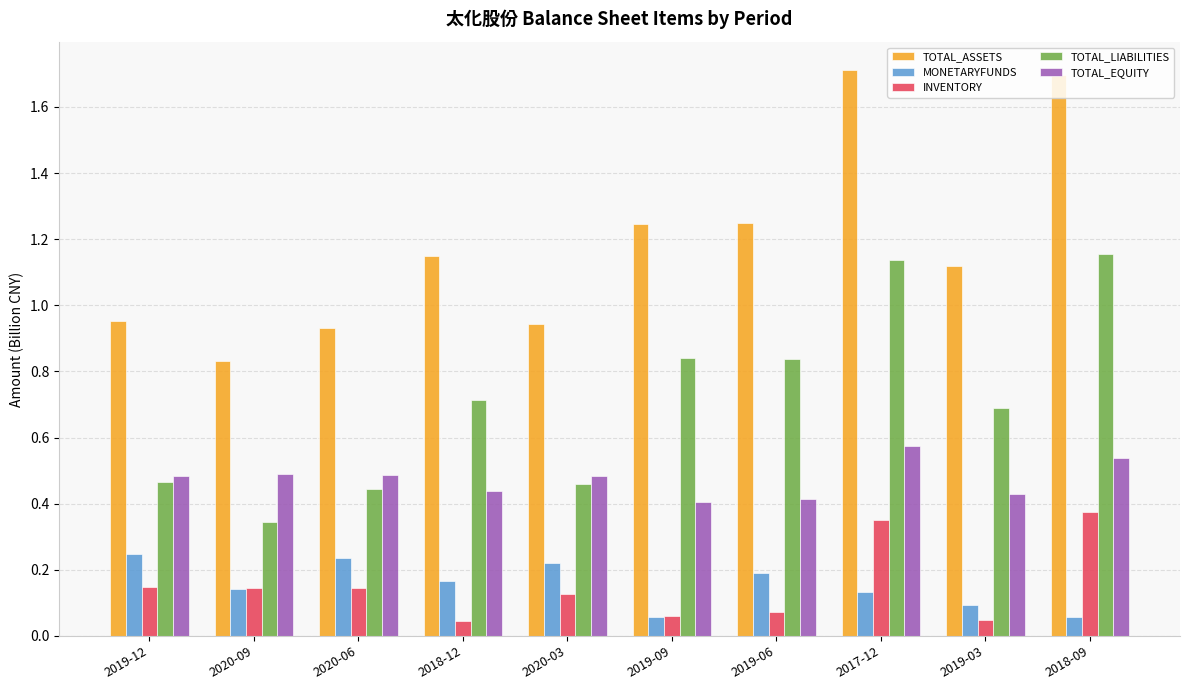

Which series has the widest spread of values?

TOTAL_ASSETS